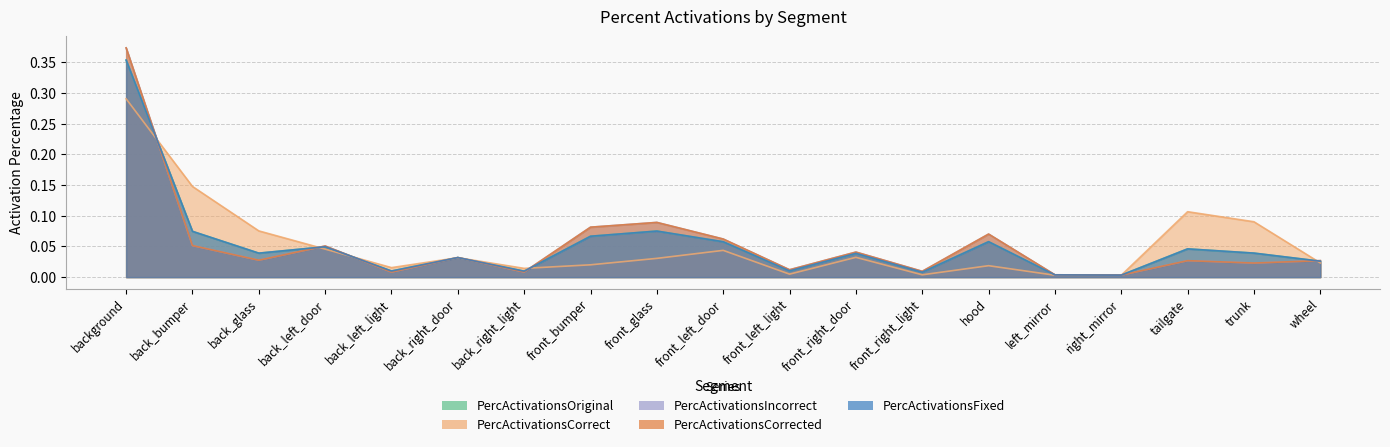

How many interior local valleys does the PercActivationsCorrect series have?

5